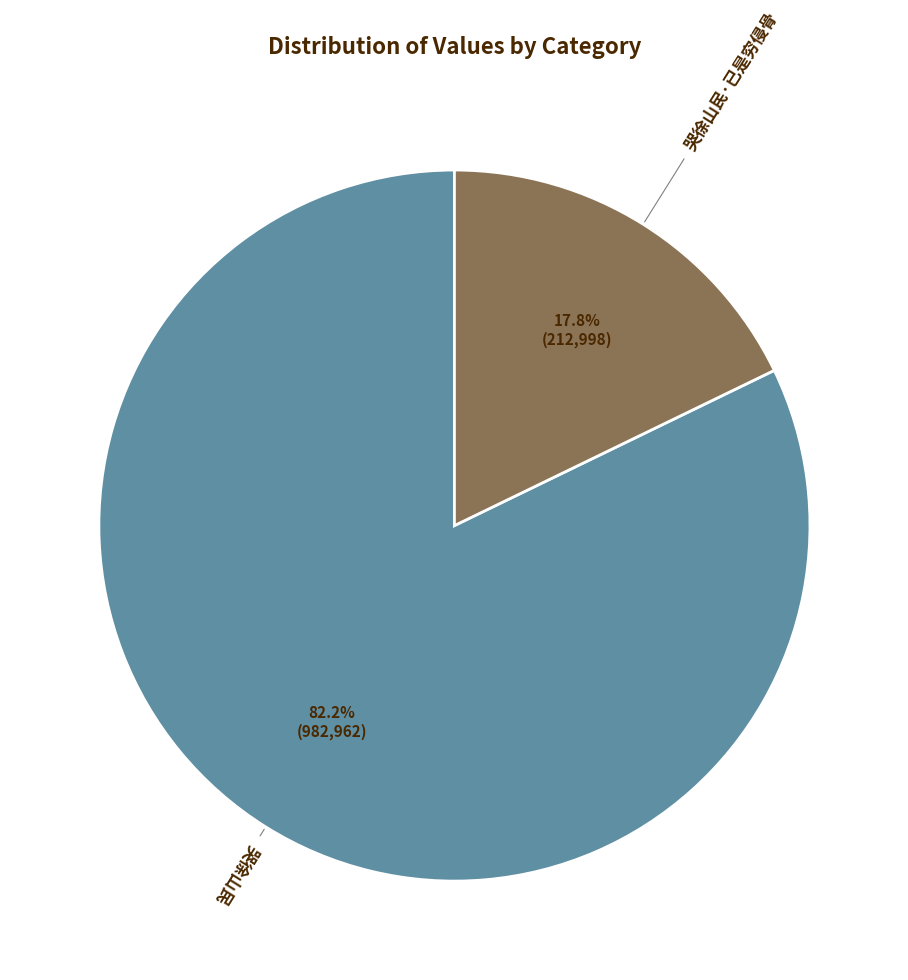

Does any single category account for the majority?

Yes